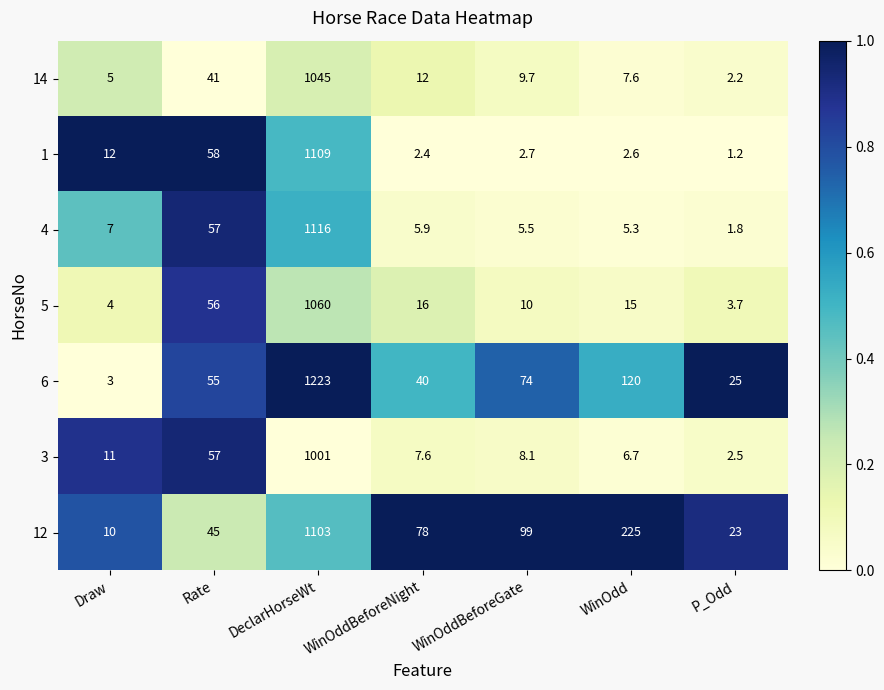

At which category is the sum across all series the highest?

DeclarHorseWt